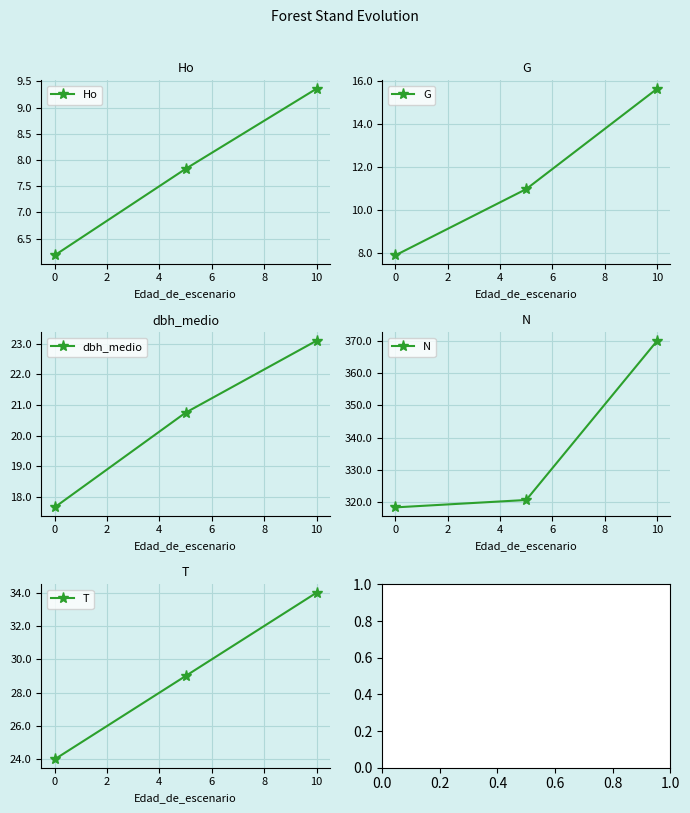

How many T values are between 24 and 34?

3